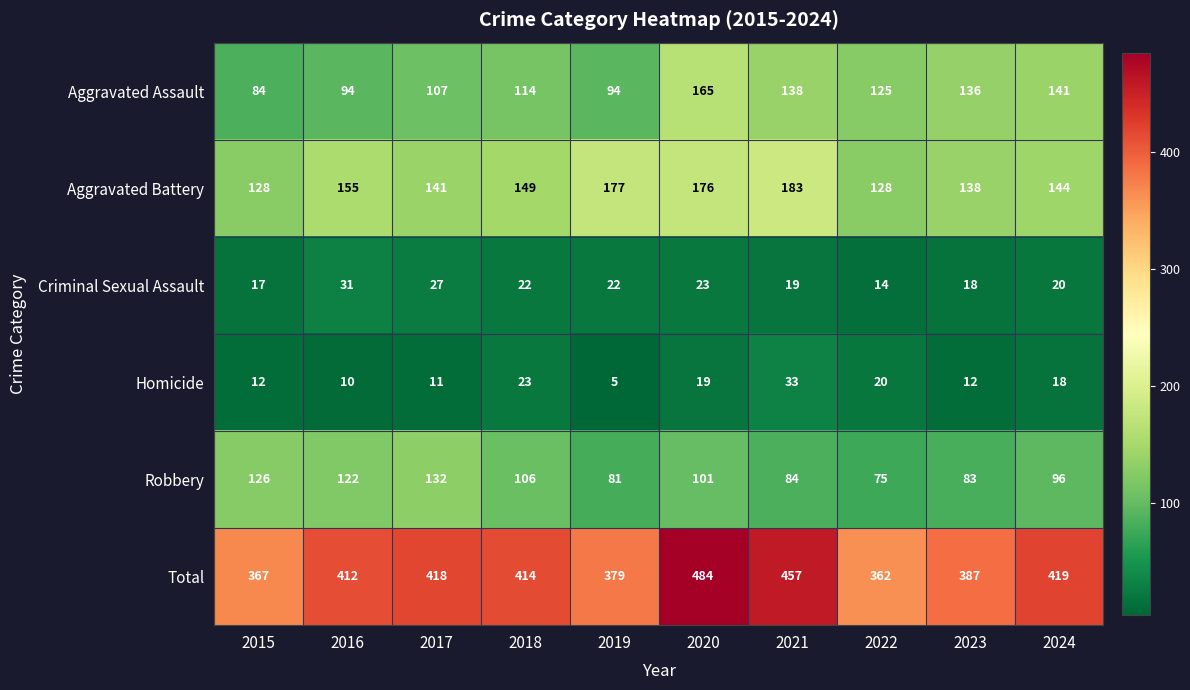

How many series are shown in this chart?

6